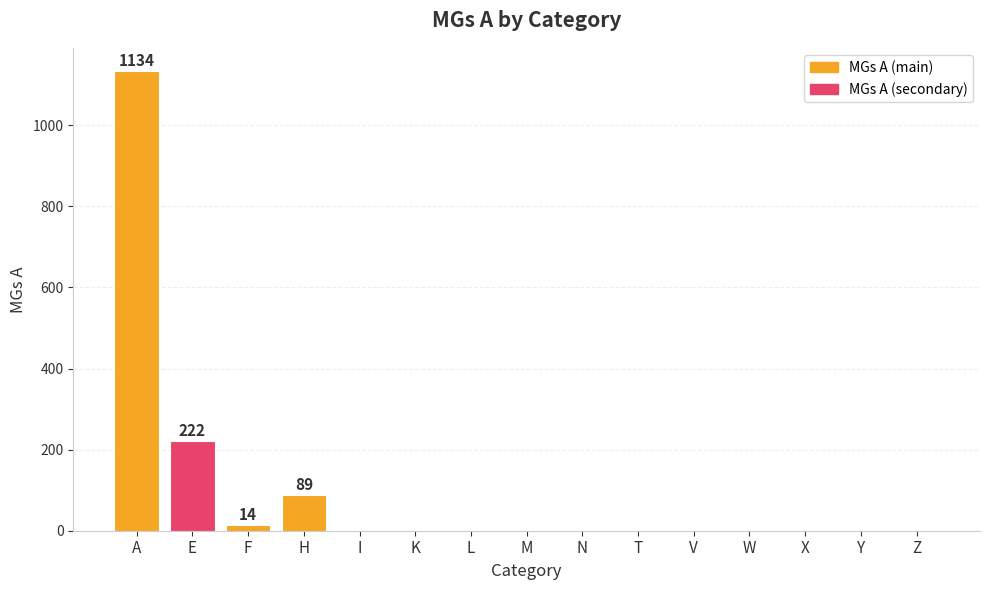

Reading left to right, transcribe all the data shown in this chart.

A=1134	E=222	F=14	H=89	I=0	K=0	L=0	M=0	N=0	T=0	V=0	W=0	X=0	Y=0	Z=0